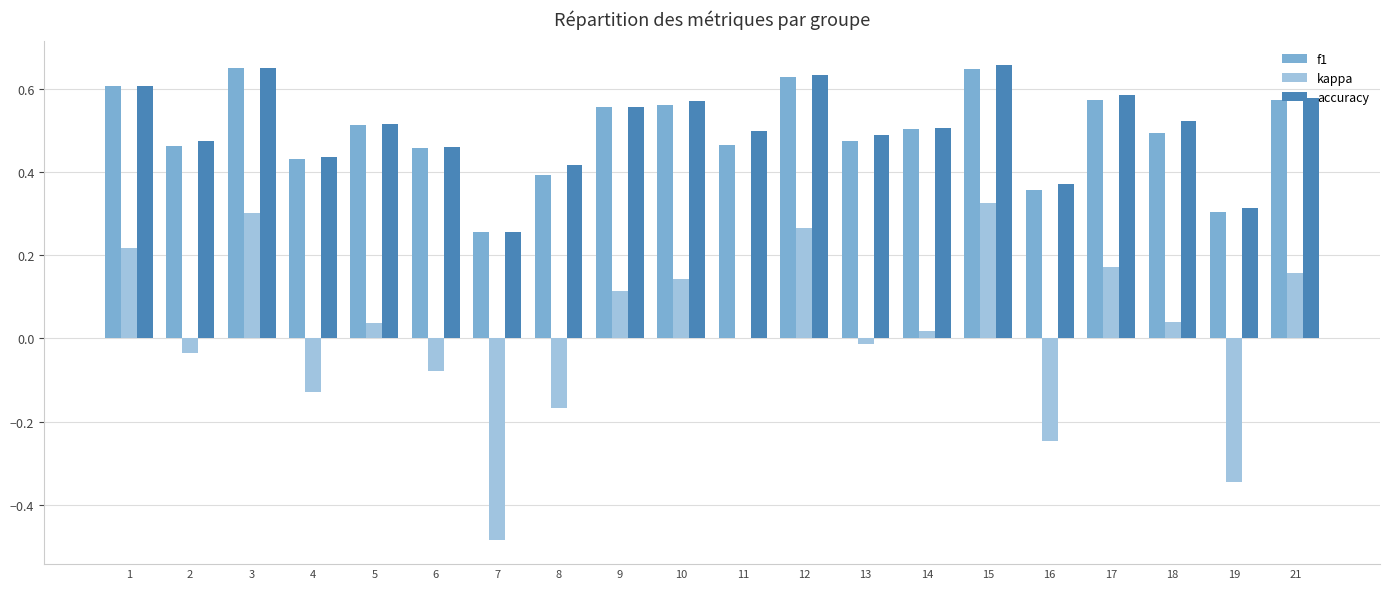

The kappa series shows -0.1 at 8. True or false?

False